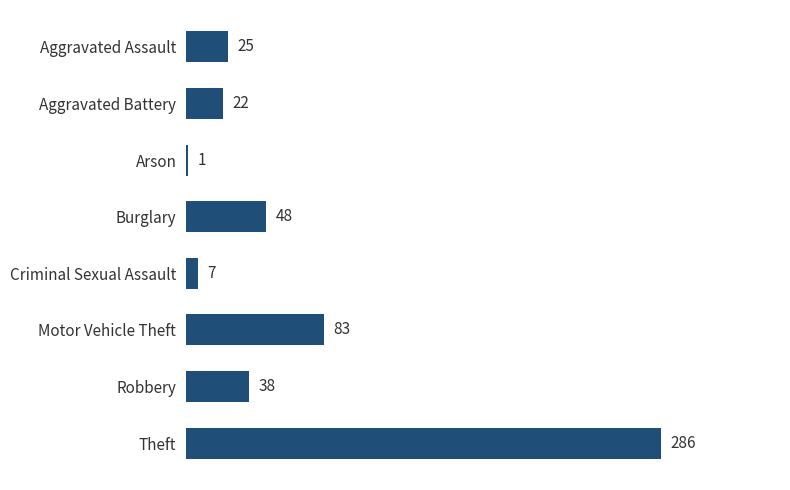

The value at Motor Vehicle Theft is 120. True or false?

False